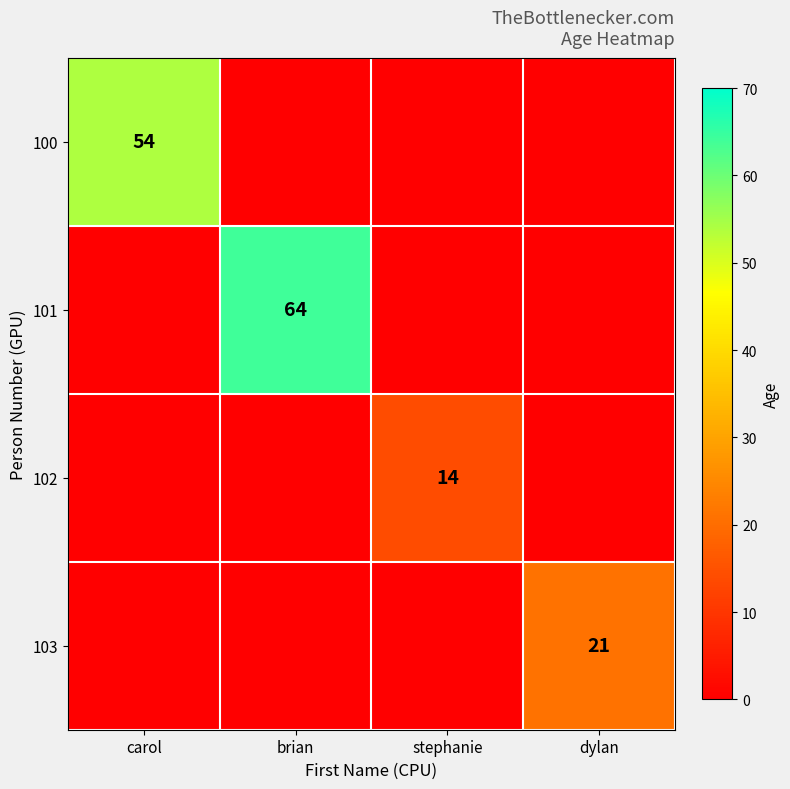

Is it true that 100 equals 92 at carol?

False